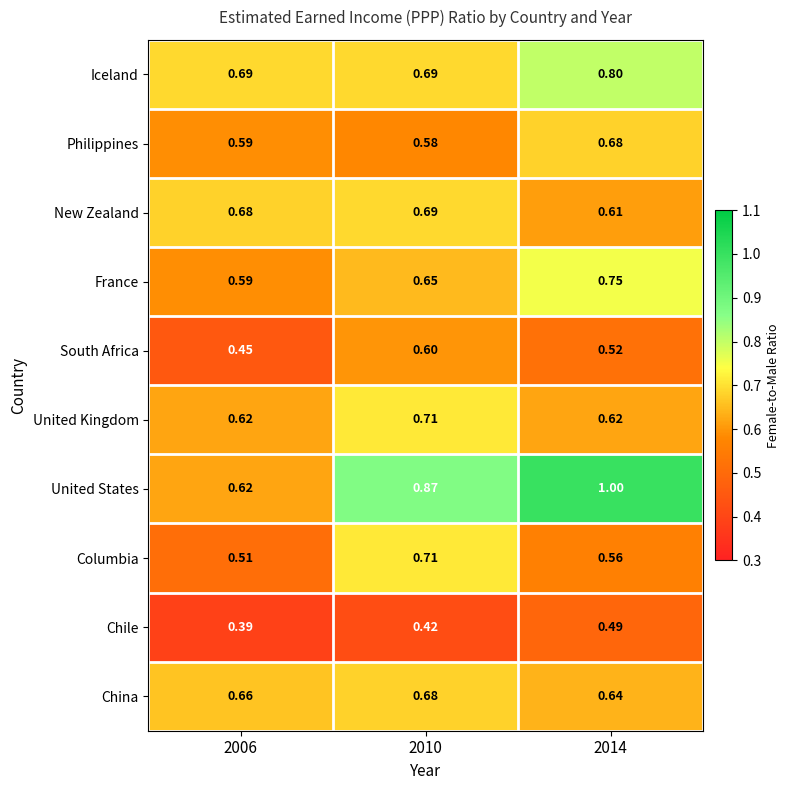

Between 2010 and 2014, which series saw the biggest shift?

Columbia